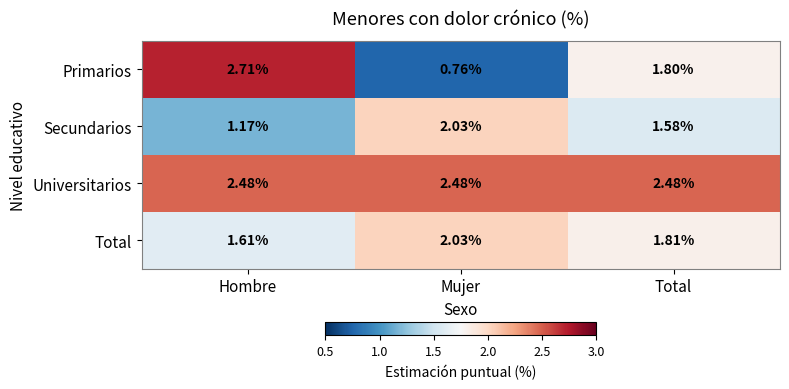

Which category has the highest value across all series?

Hombre